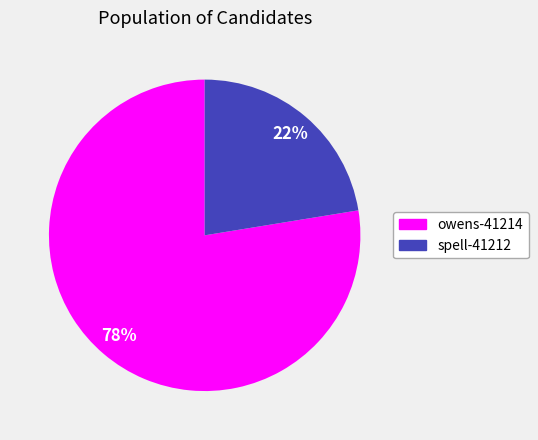

To the nearest percent, what is the combined percentage of owens-41214 and spell-41212?

100%